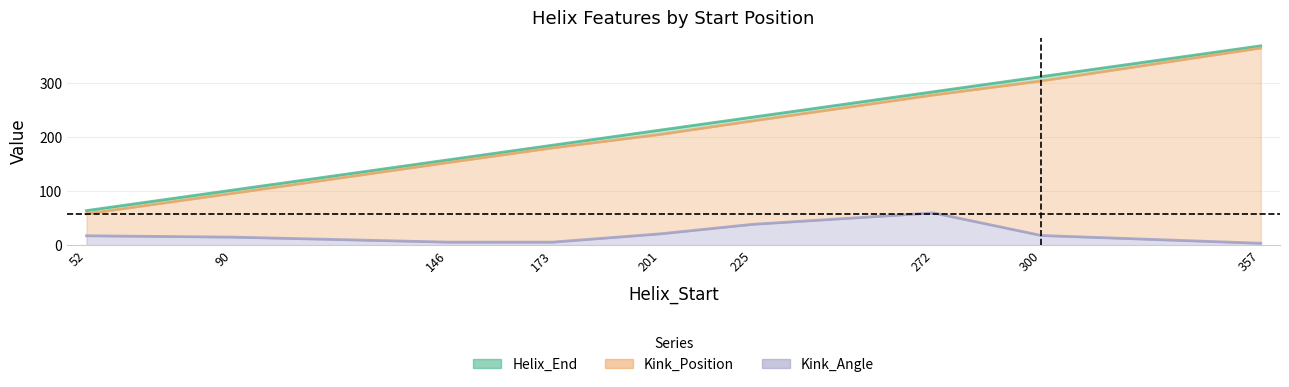

True or false: Helix_End has more than 2 points higher than both neighbors.

False